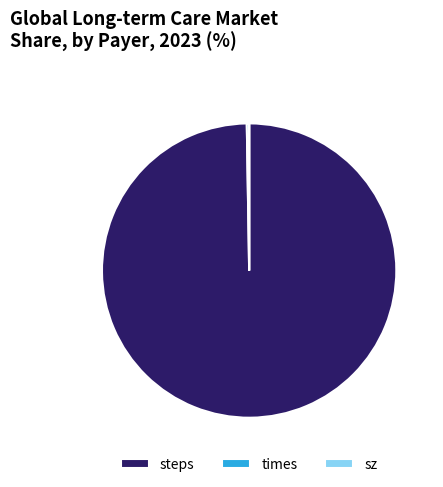

Is it true that steps is 100% of the pie?

True